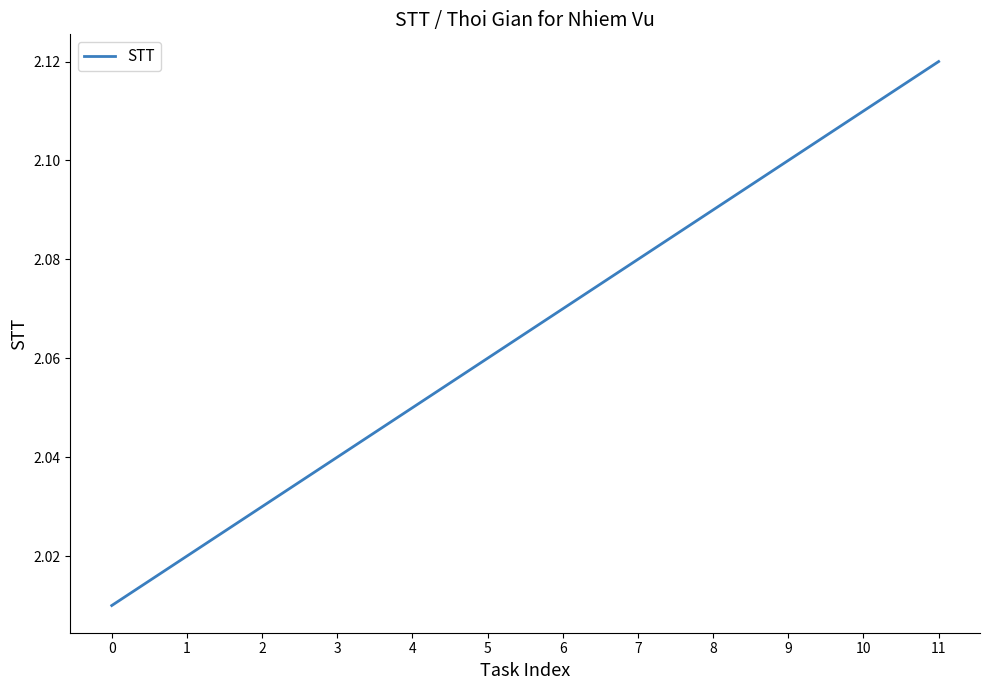

Is it true that the value at 7 is 2.1?

True